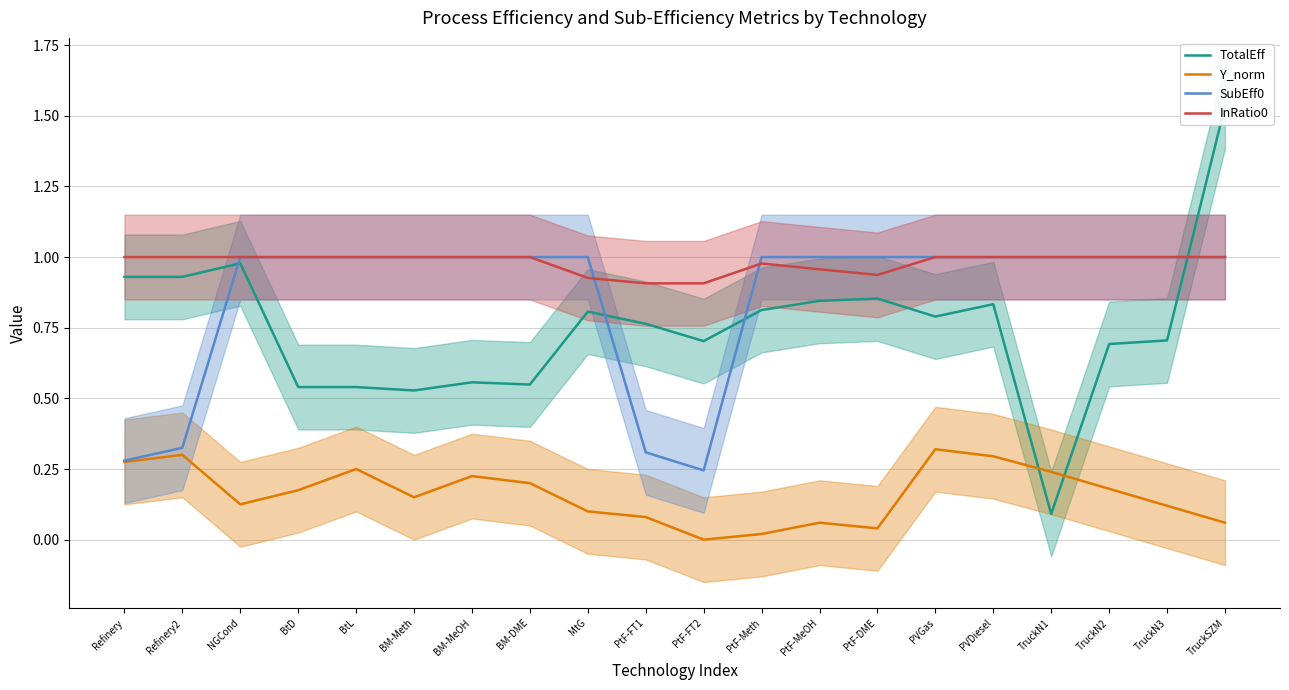

True or false: Y_norm and SubEff0 cross at least once.

False